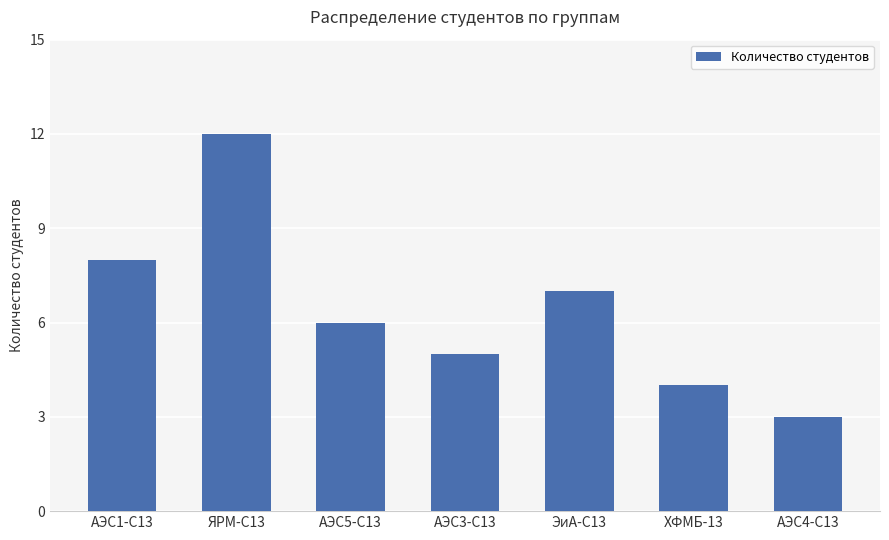

Rank the categories by value from highest to lowest.

ЯРМ-С13, АЭС1-С13, ЭиА-С13, АЭС5-С13, АЭС3-С13, ХФМБ-13, АЭС4-С13